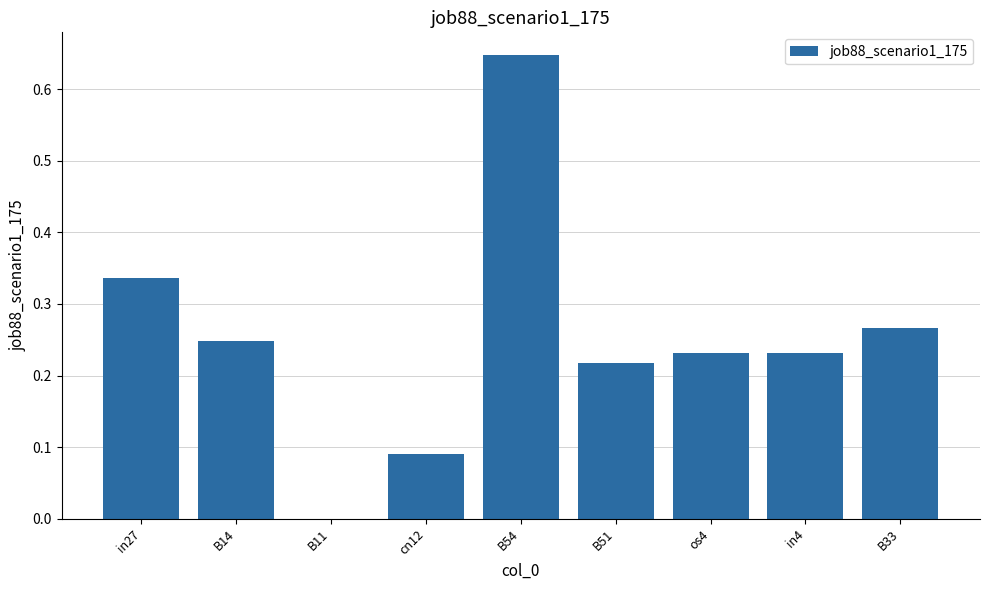

Between B11 and cn12, which is larger?

cn12